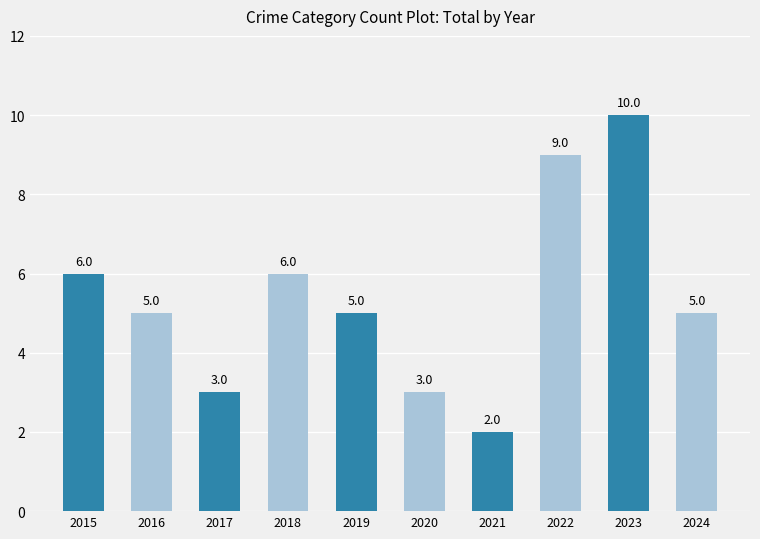

What is the smallest value displayed?

2